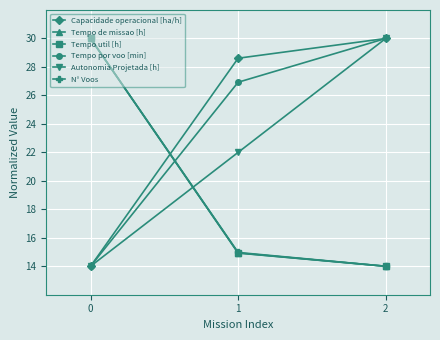

List the labels in order of N° Voos value, smallest first.

2, 1, 0